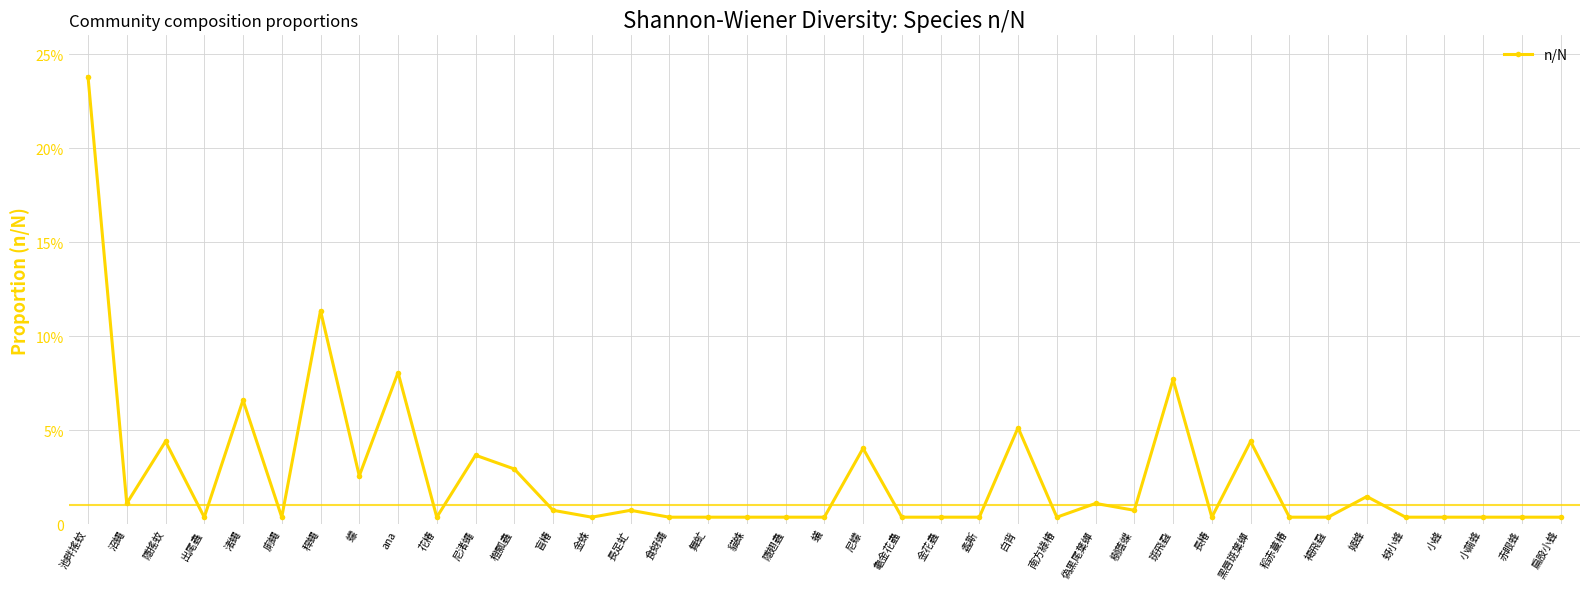

Where is the first local maximum?

隱搖蚊